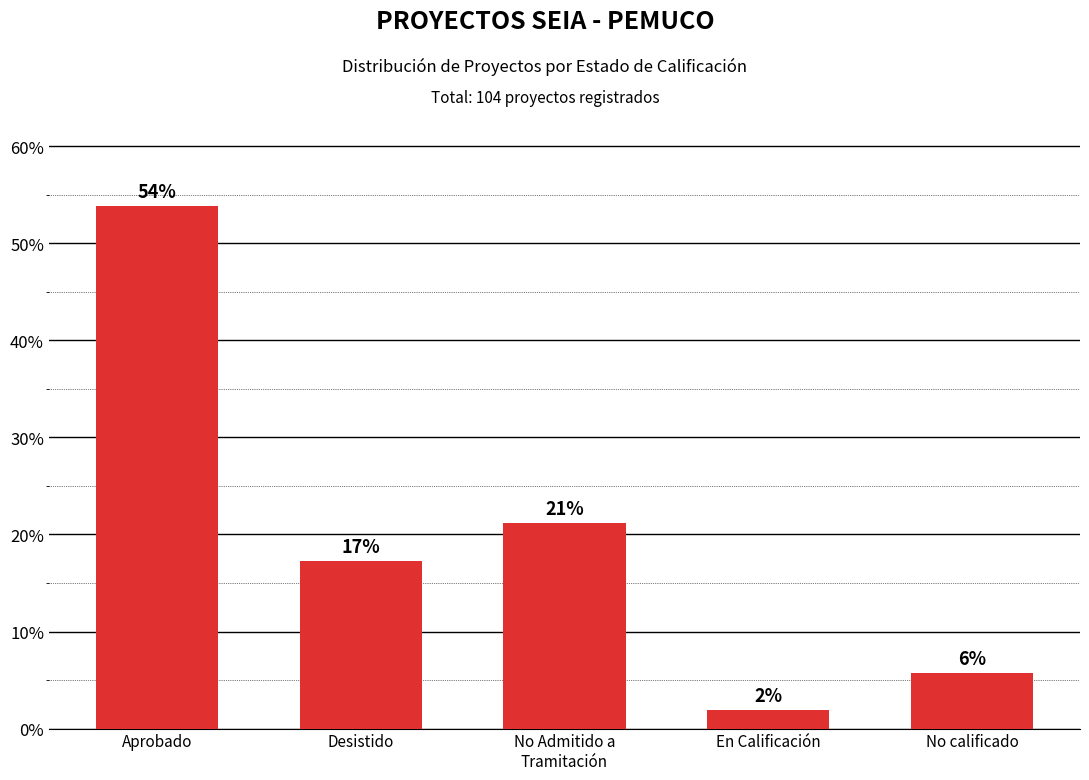

Rank the categories by value from lowest to highest.

En Calificación, No calificado, Desistido, No Admitido a
Tramitación, Aprobado